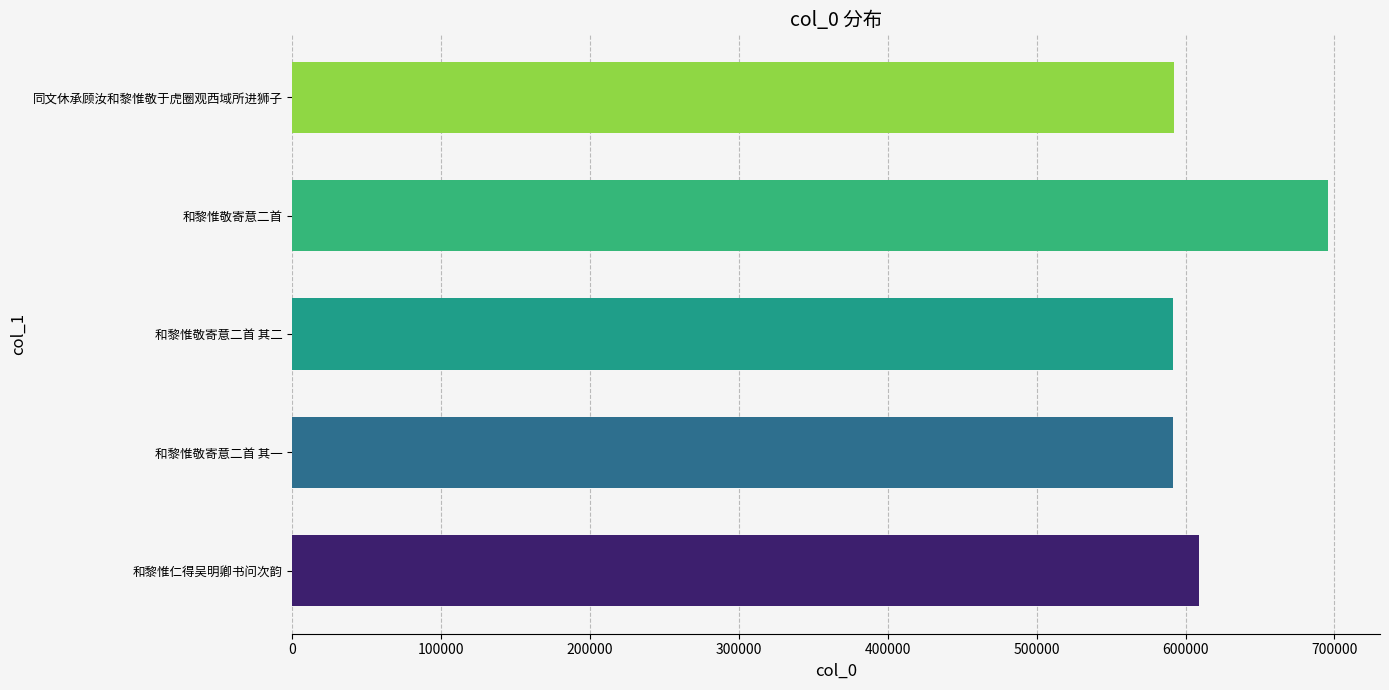

What is the change in value from 和黎惟仁得吴明卿书问次韵 to 和黎惟敬寄意二首?

+86649